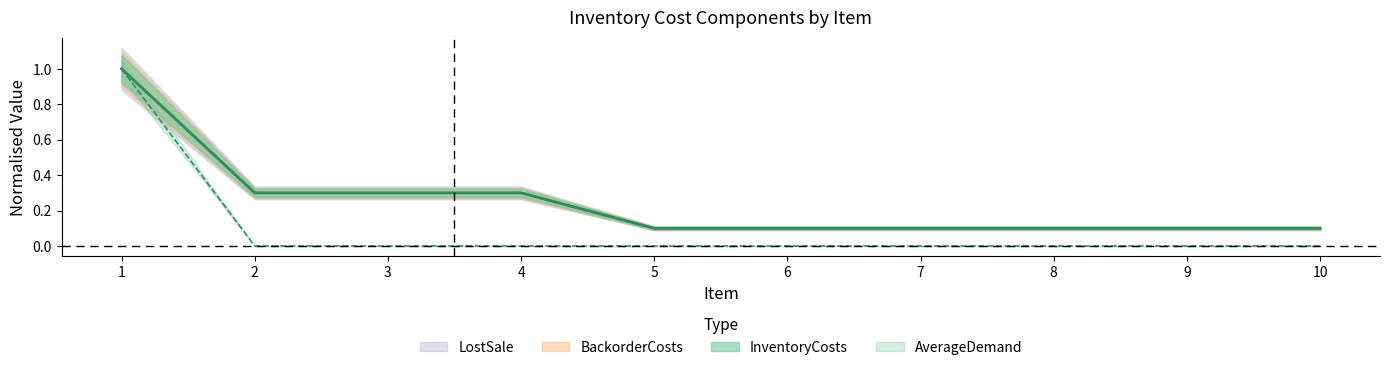

True or false: LostSale has a value of 0.1 at 6.

False